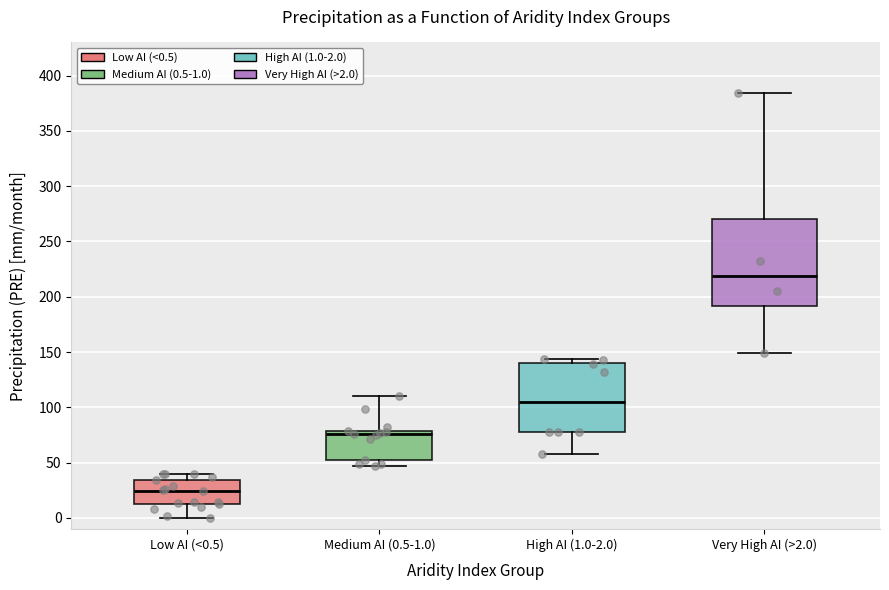

Comparing the boxes themselves (not the whiskers), which one is the tallest?

Very High AI (>2.0)